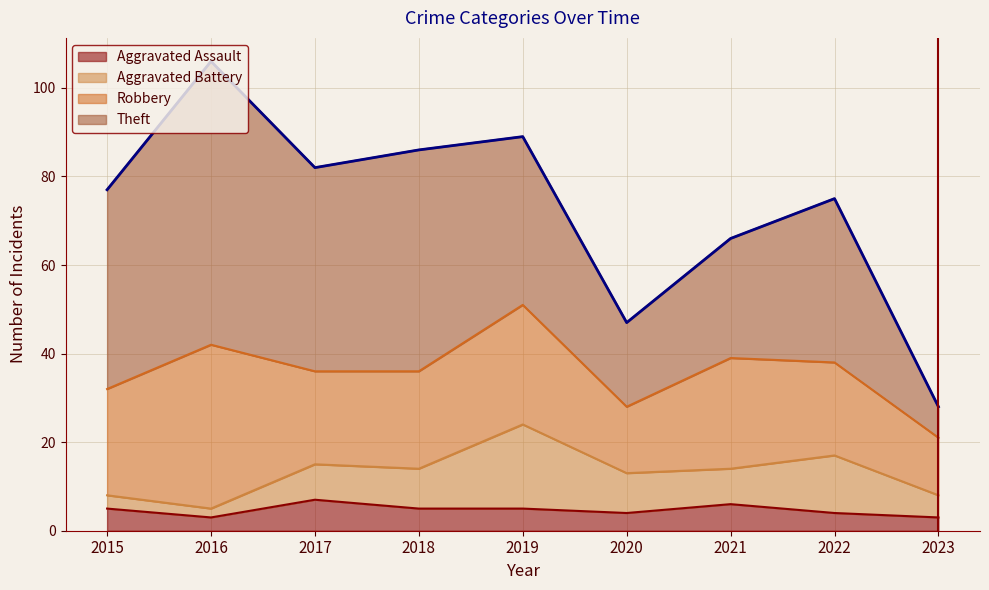

What is the value of the Aggravated Assault point at the 5th from the left?

5